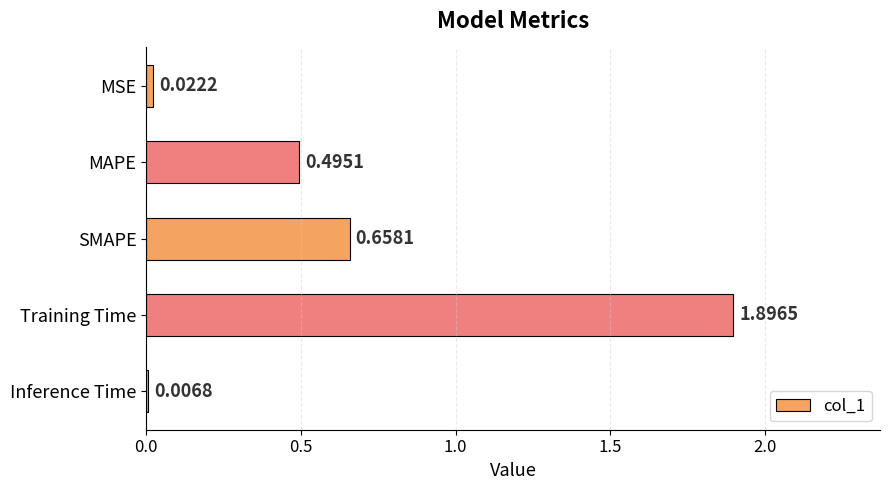

What is the change in value from MAPE to Inference Time?

-0.5